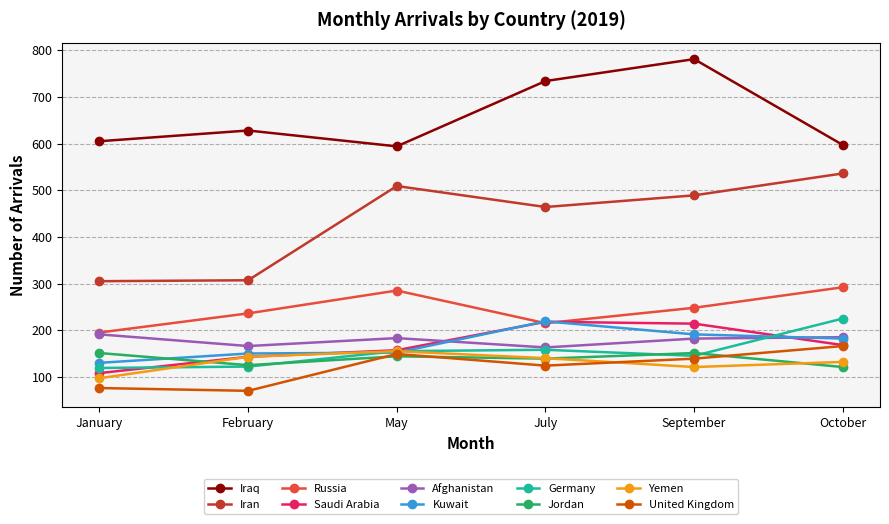

True or false: Russia and Yemen intersect in this chart.

False